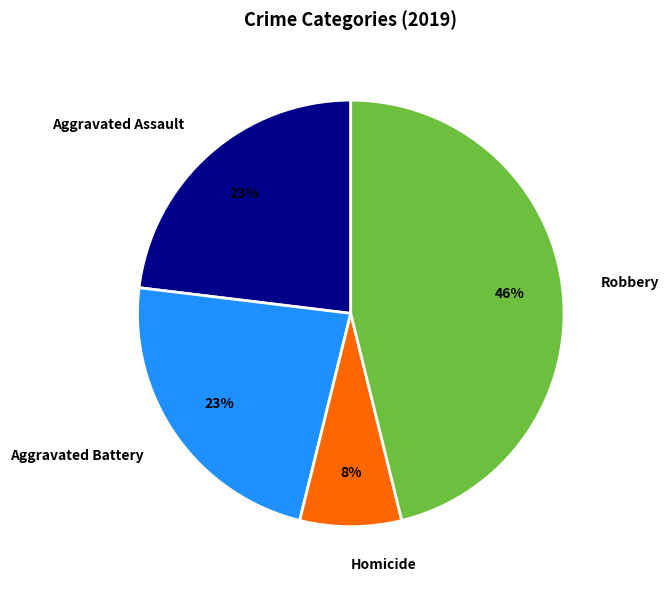

How many slices are in this pie chart?

4